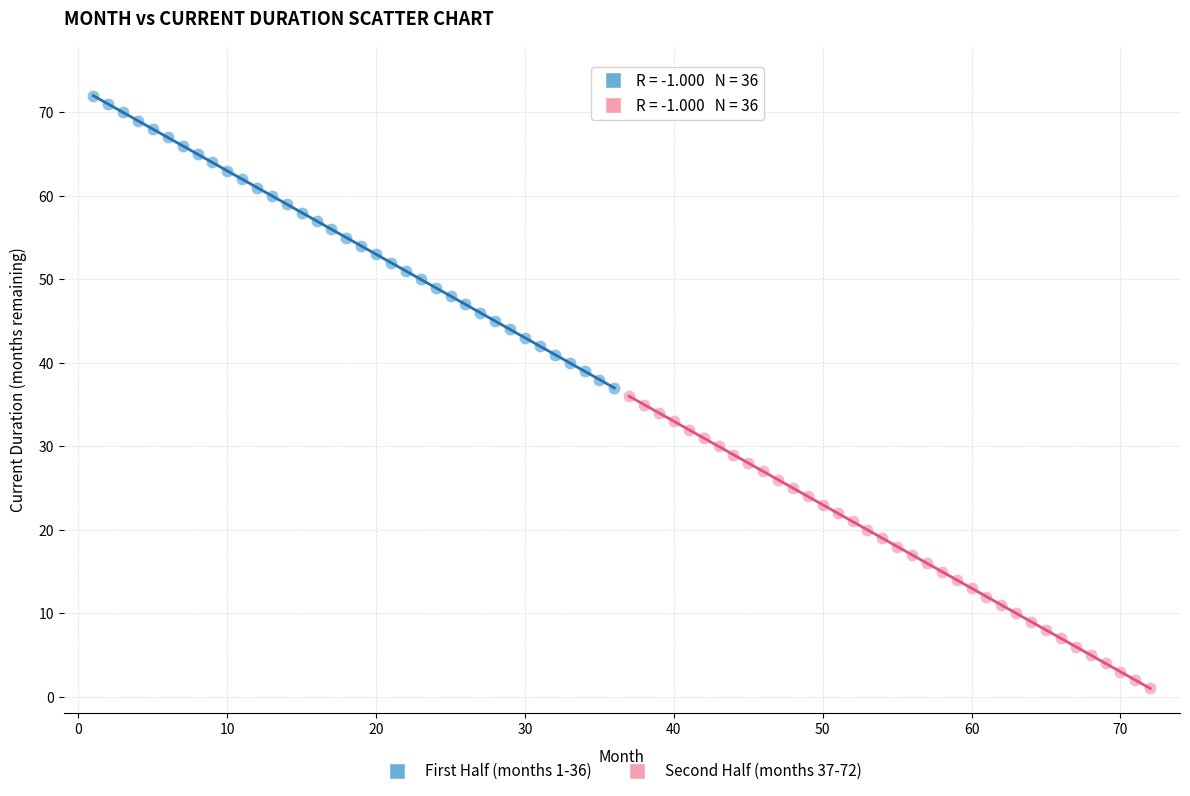

Which series reaches the minimum Y coordinate?

Second Half (months 37-72)